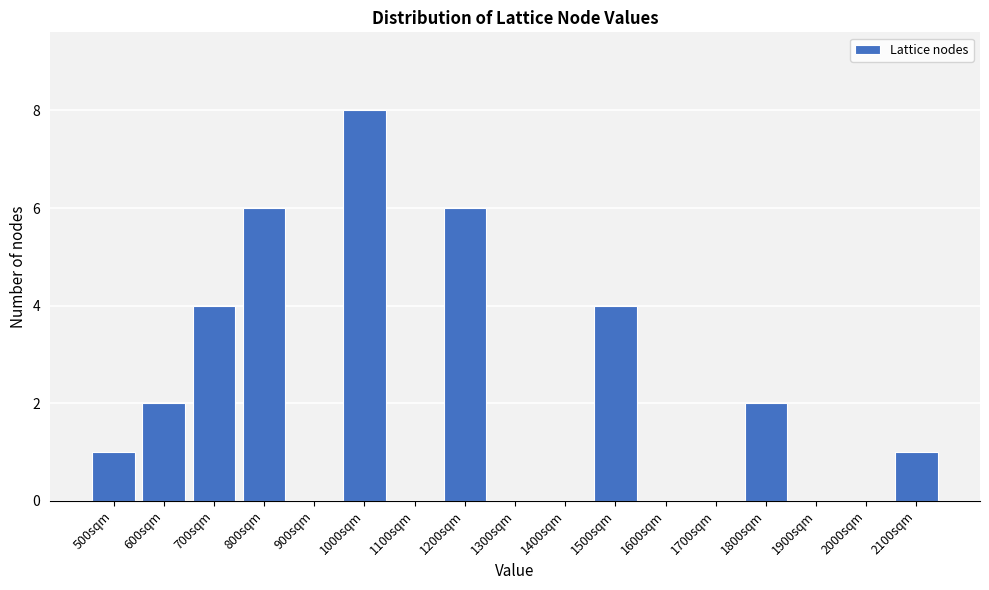

Reading left to right, what are all the values shown in this chart?

500sqm=1	600sqm=2	700sqm=4	800sqm=6	900sqm=0	1000sqm=8	1100sqm=0	1200sqm=6	1300sqm=0	1400sqm=0	1500sqm=4	1600sqm=0	1700sqm=0	1800sqm=2	1900sqm=0	2000sqm=0	2100sqm=1